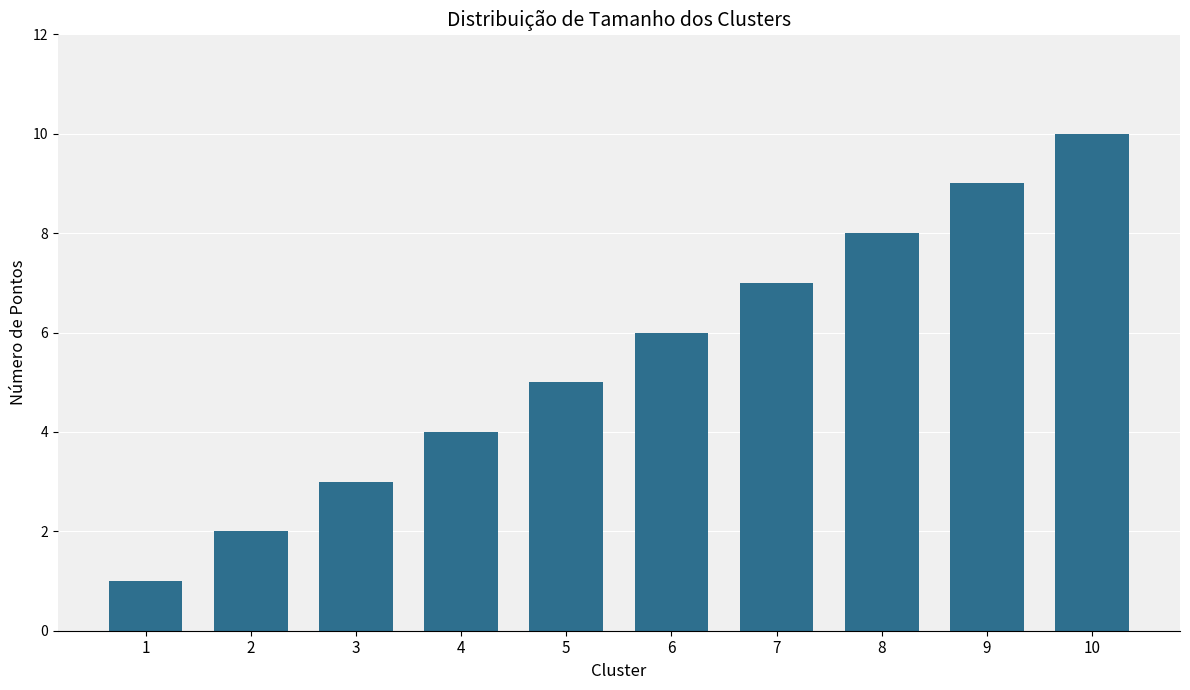

Which label corresponds to the largest value in the chart?

10